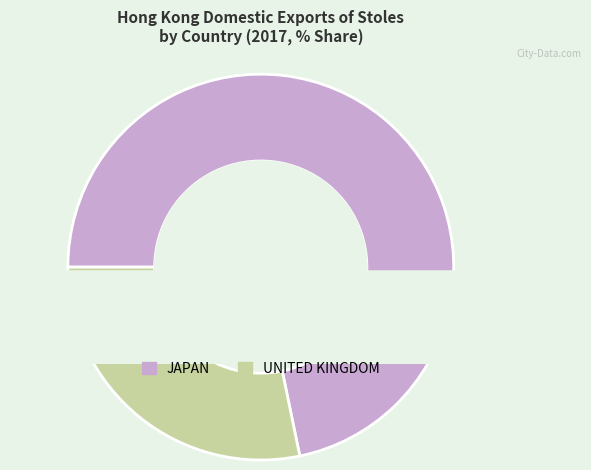

Does UNITED KINGDOM represent more than half of the total?

No